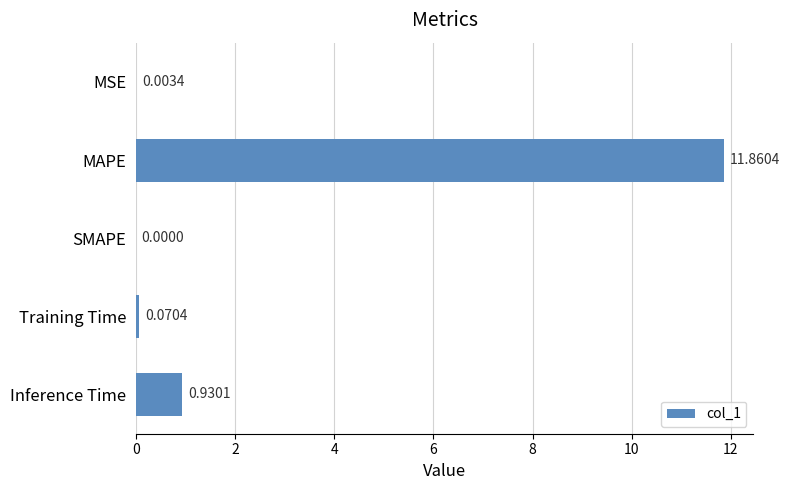

At which label is the value closest to 5?

Inference Time